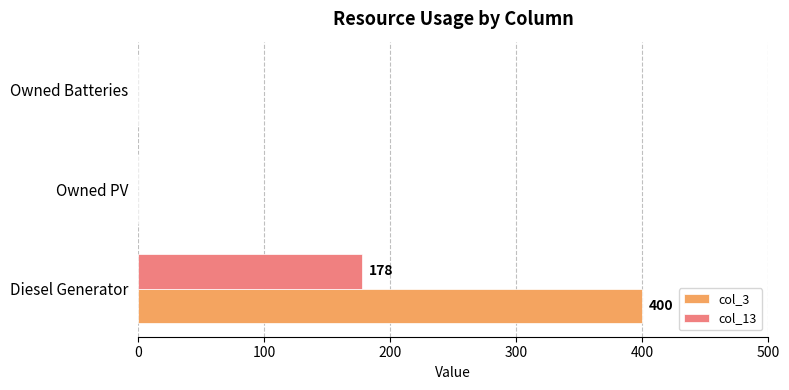

What is the sum of all col_13 values?

178